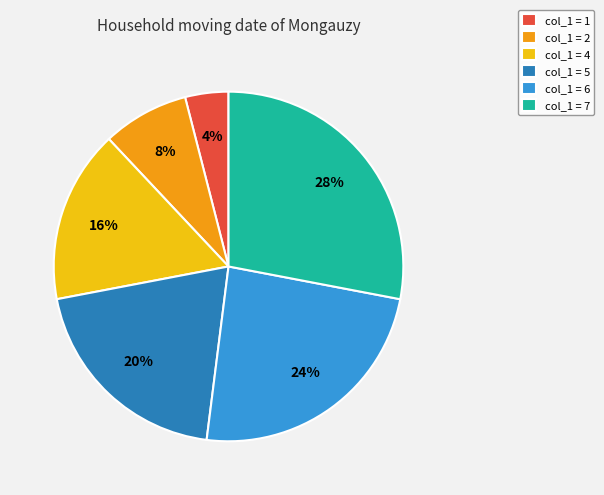

Does any single category account for the majority?

No